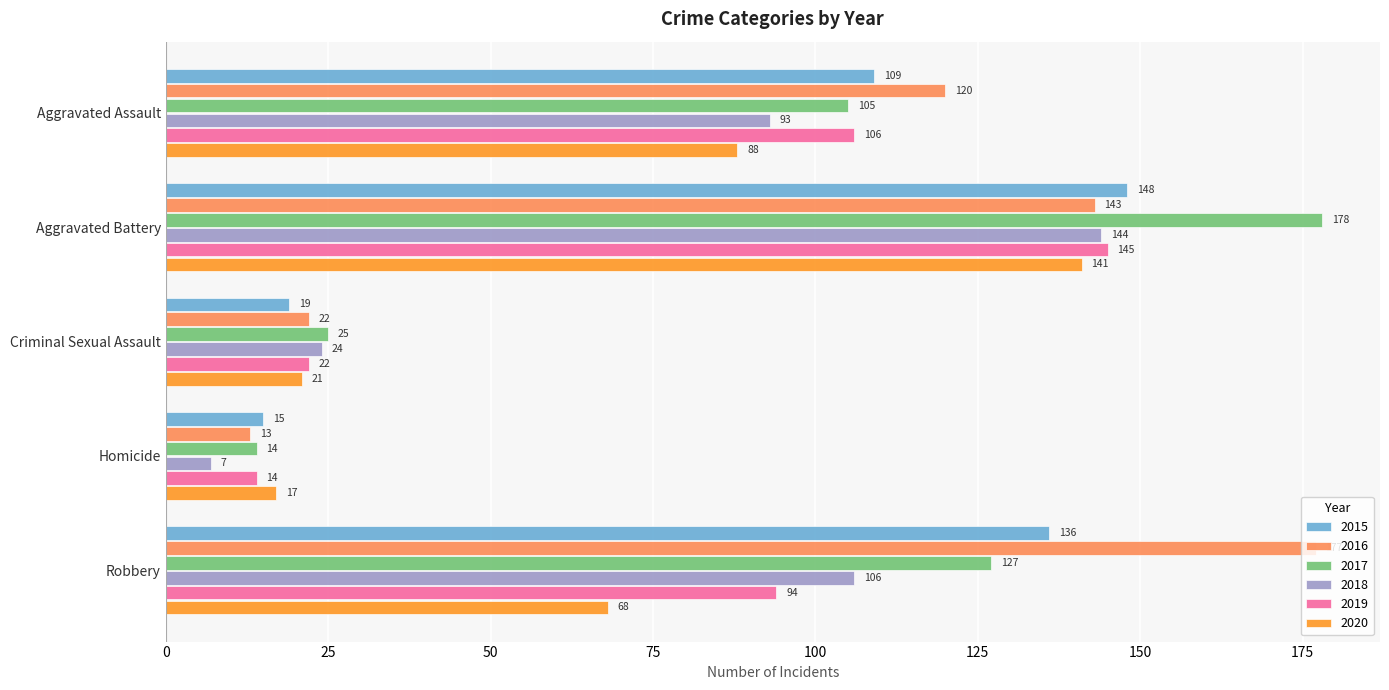

The value of 2019 at Criminal Sexual Assault is 22. True or false?

True